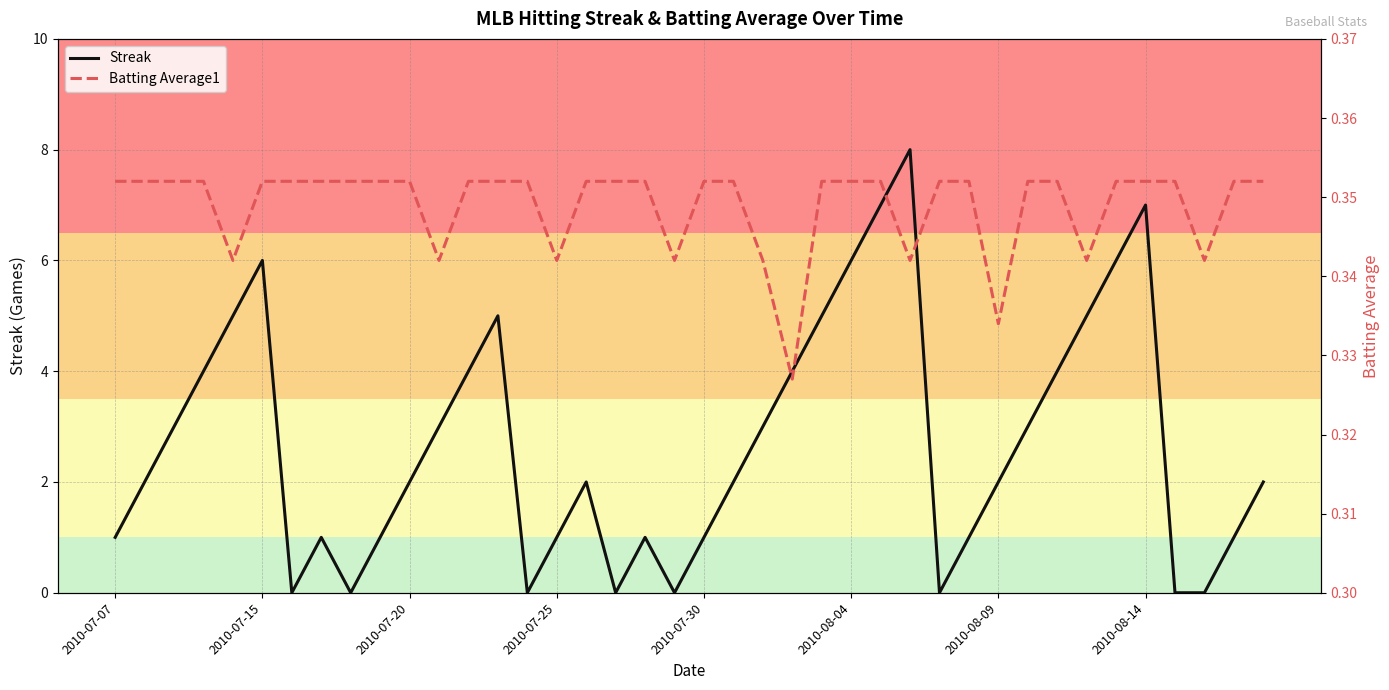

True or false: Streak has a value of 0.0 at 37.

True